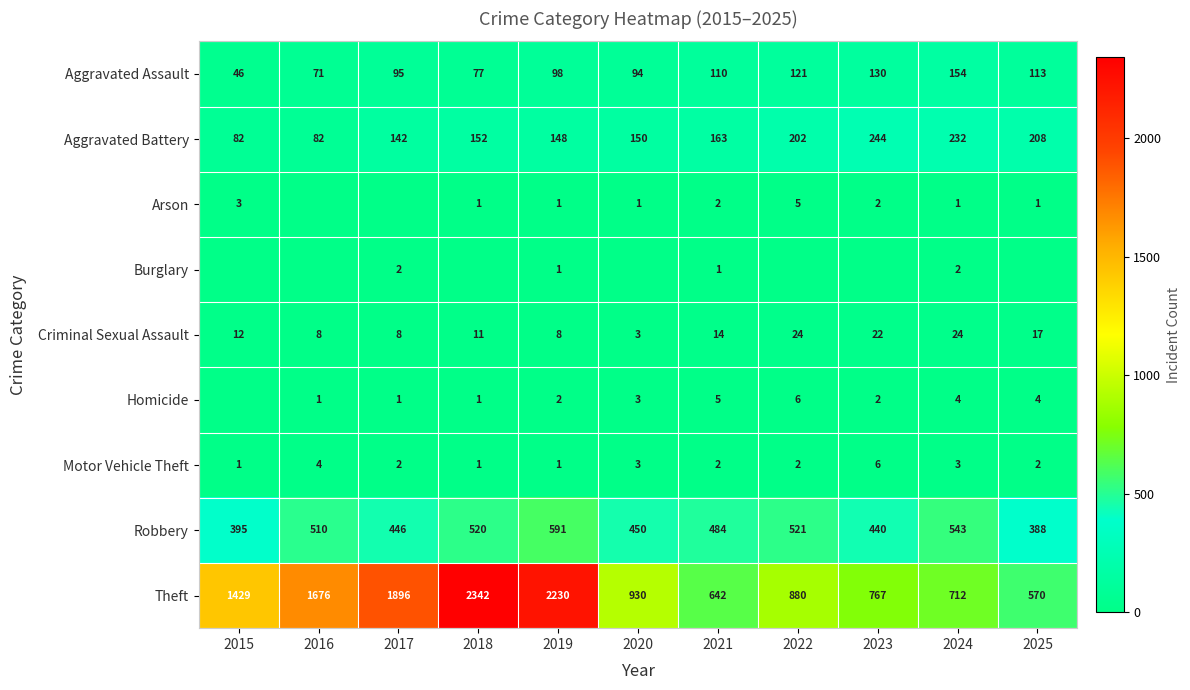

What is the average value of the Criminal Sexual Assault series?

14